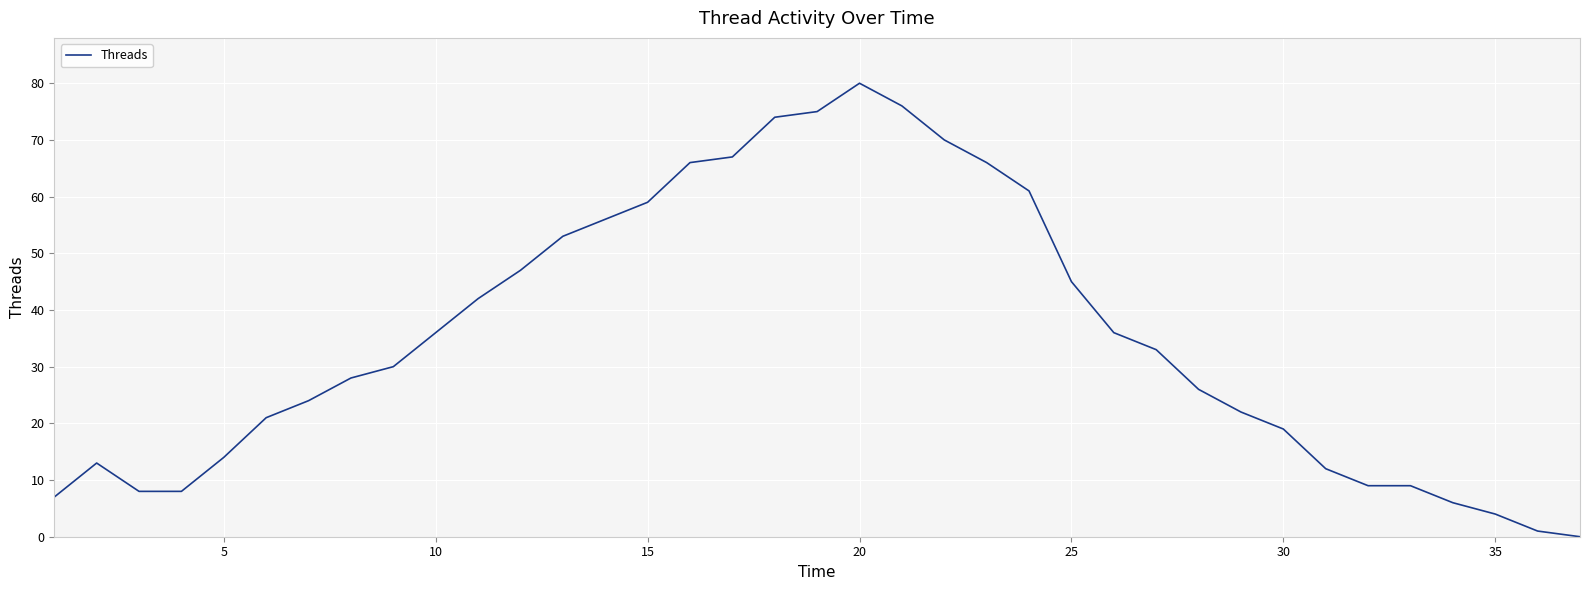

What is the difference between the maximum and minimum values?

80